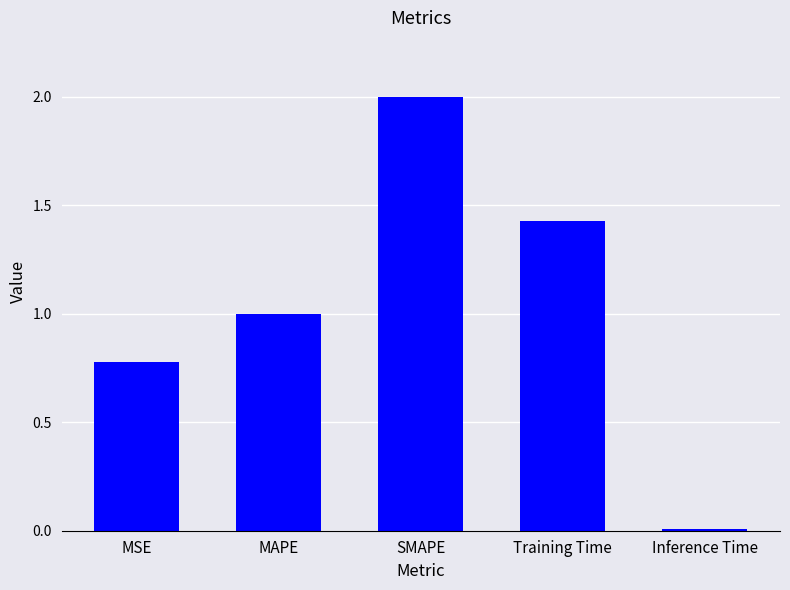

The value at SMAPE is 2.0. True or false?

True